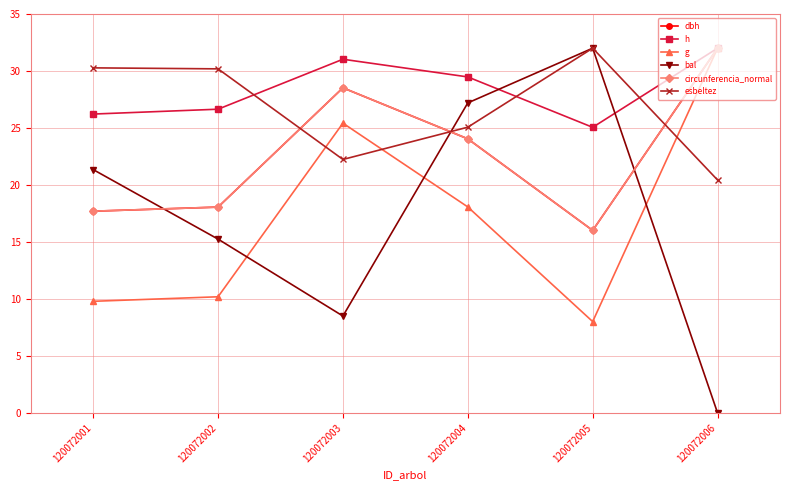

What value does the esbeltez series have at 120072006?

20.4